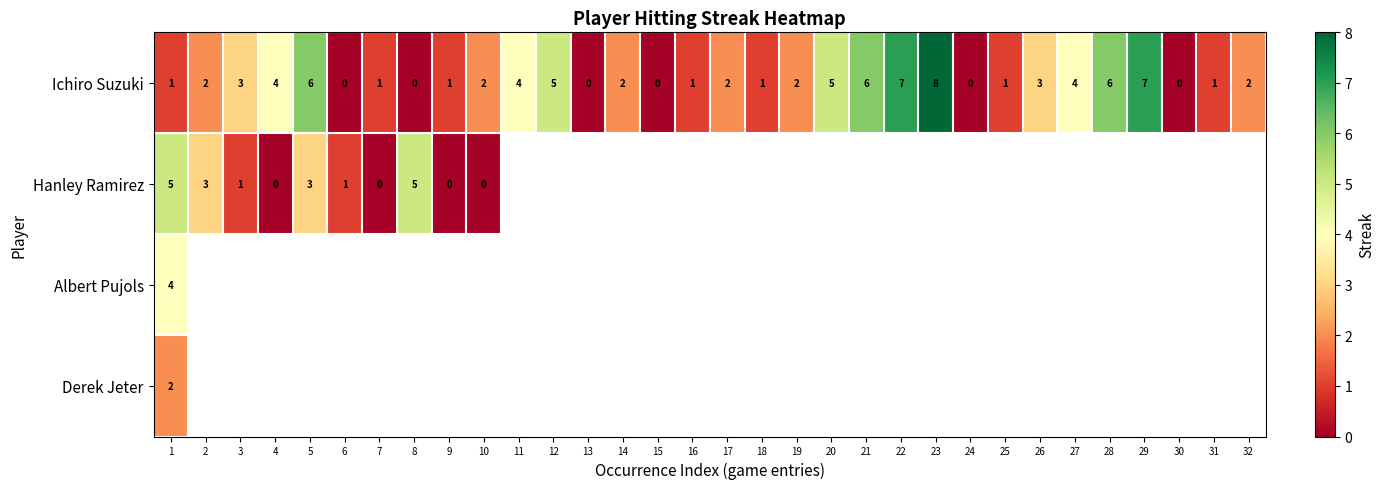

The Ichiro Suzuki series shows 1 at 7. True or false?

True